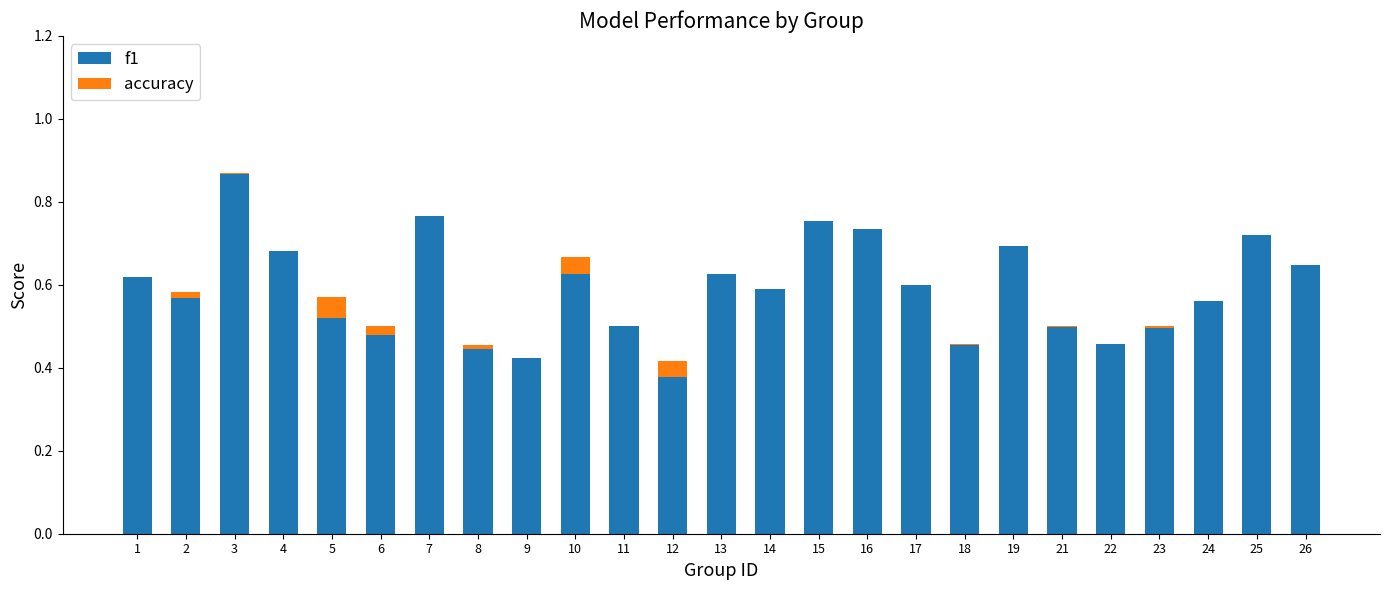

The f1 series shows 0.9 at 10. True or false?

False